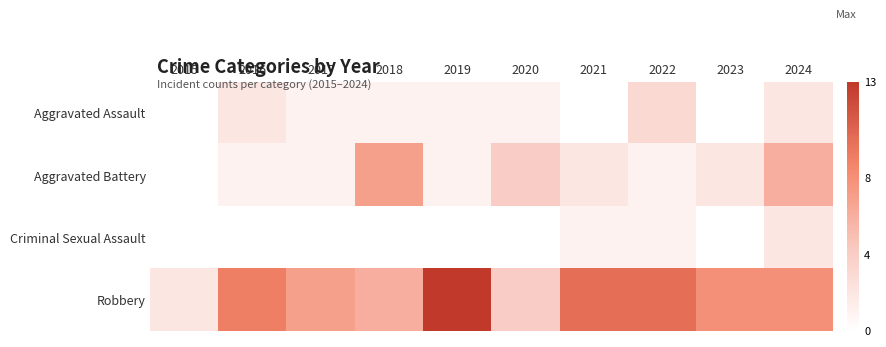

Reading left to right, what are all the values shown in this chart?

Aggravated Assault: 2015=0	2016=2	2017=1	2018=1	2019=1	2020=1	2021=0	2022=3	2023=0	2024=2
Aggravated Battery: 2015=0	2016=1	2017=1	2018=7	2019=1	2020=4	2021=2	2022=1	2023=2	2024=6
Criminal Sexual Assault: 2015=0	2016=0	2017=0	2018=0	2019=0	2020=0	2021=1	2022=1	2023=0	2024=2
Robbery: 2015=2	2016=9	2017=7	2018=6	2019=13	2020=4	2021=10	2022=10	2023=8	2024=8